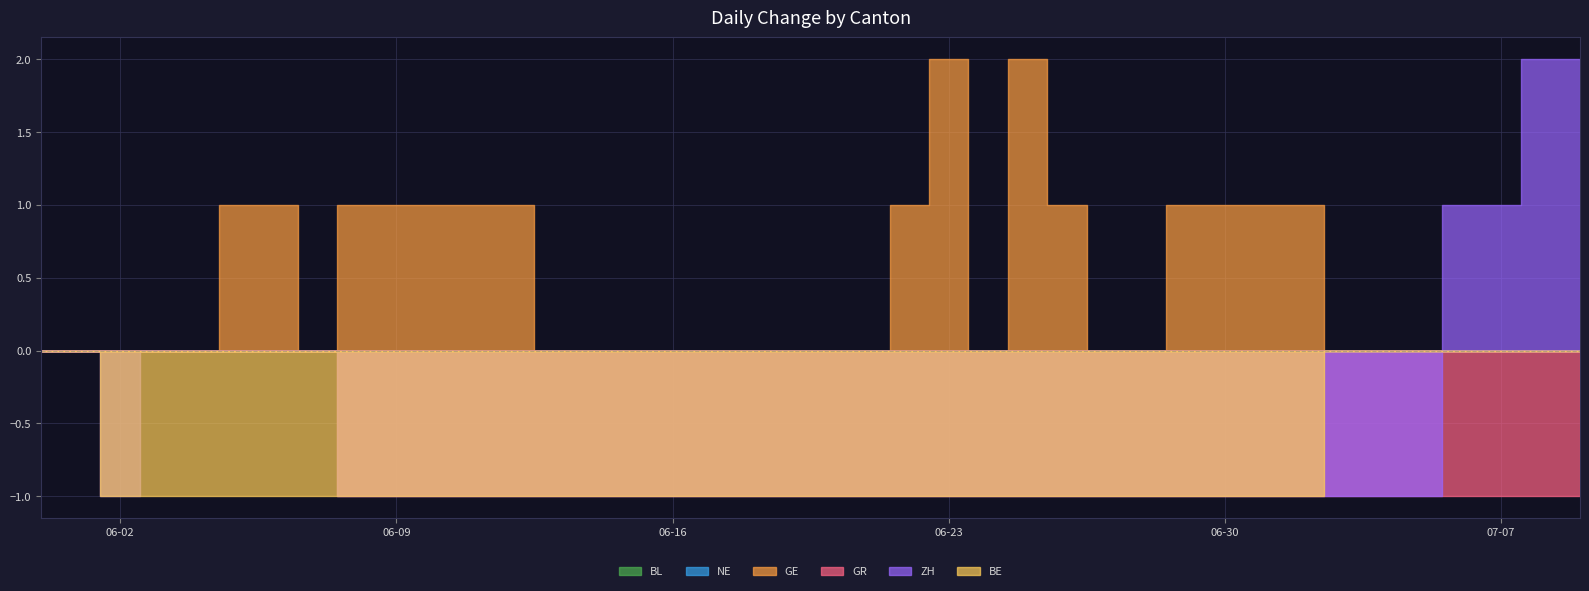

Between 2020-06-06 and 2020-06-15, which series saw the biggest shift?

GE